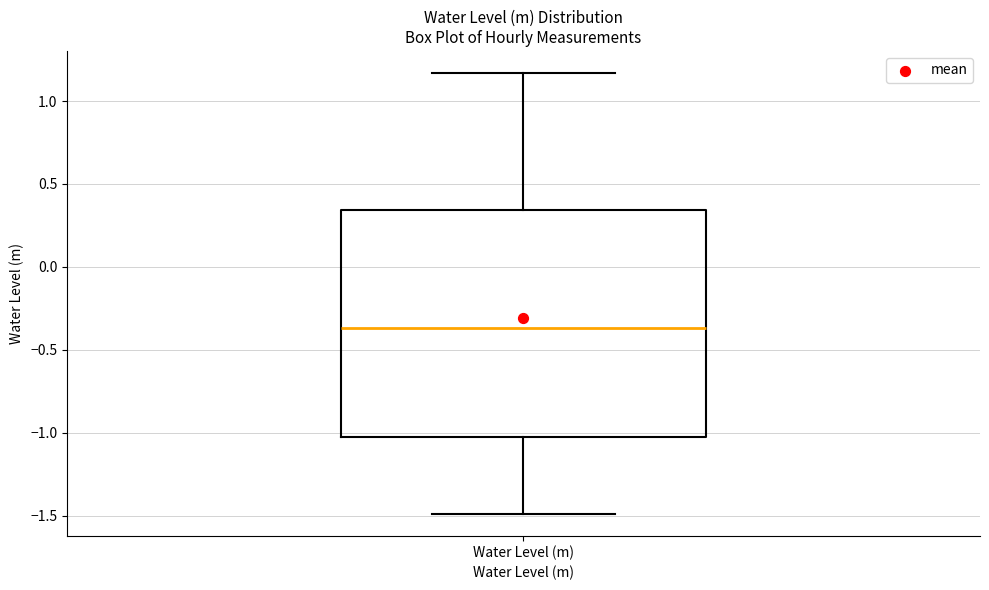

Where is the lower edge of the box for Water Level (m) on the y-axis? The values are not printed on the chart, so give them approximately, as read against the axis.

-1.05